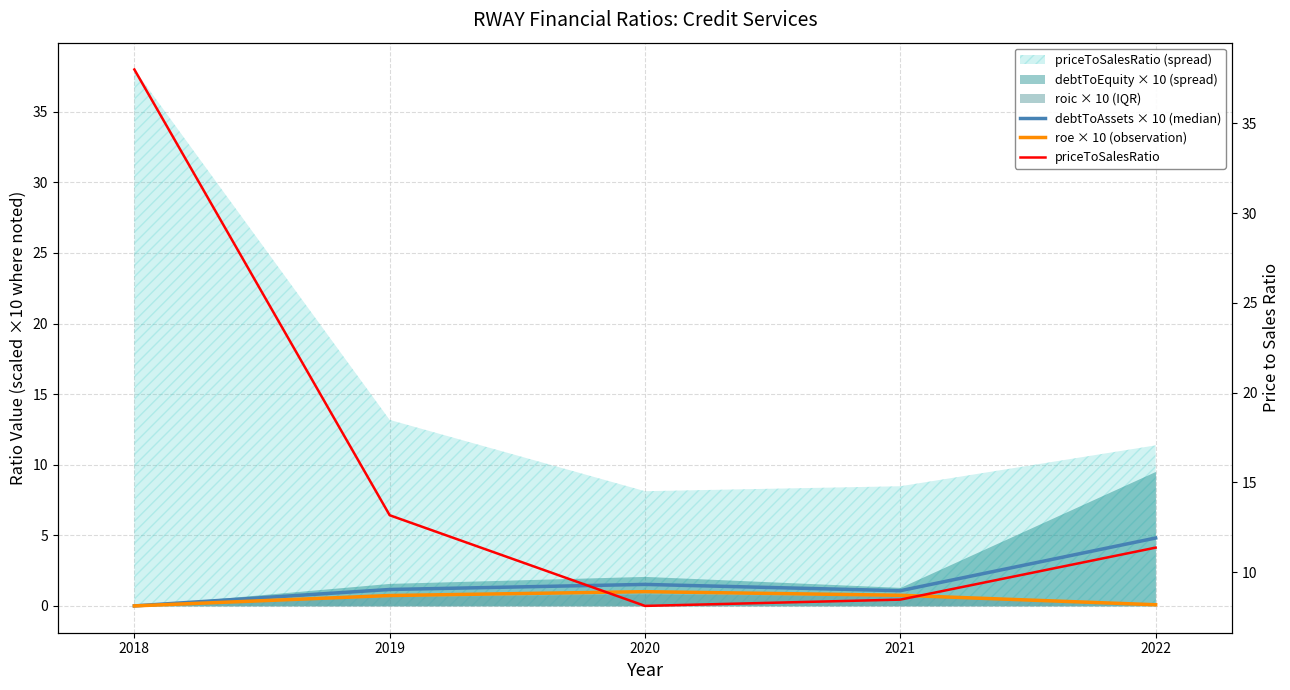

Is the value of priceToSalesRatio at 2018 greater than the value of roe × 10 (observation) at 2020?

Yes